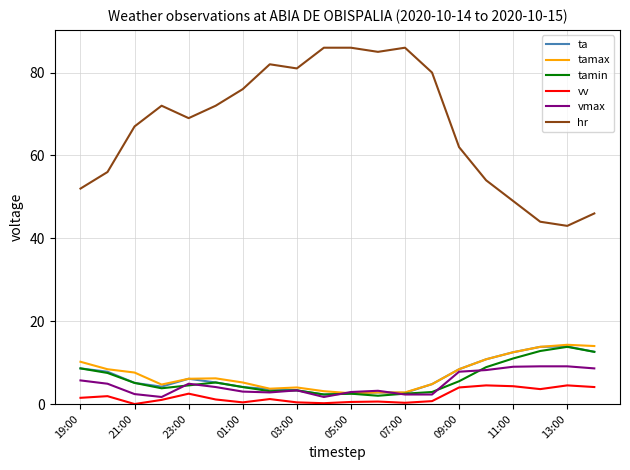

Which series has the widest spread of values?

hr